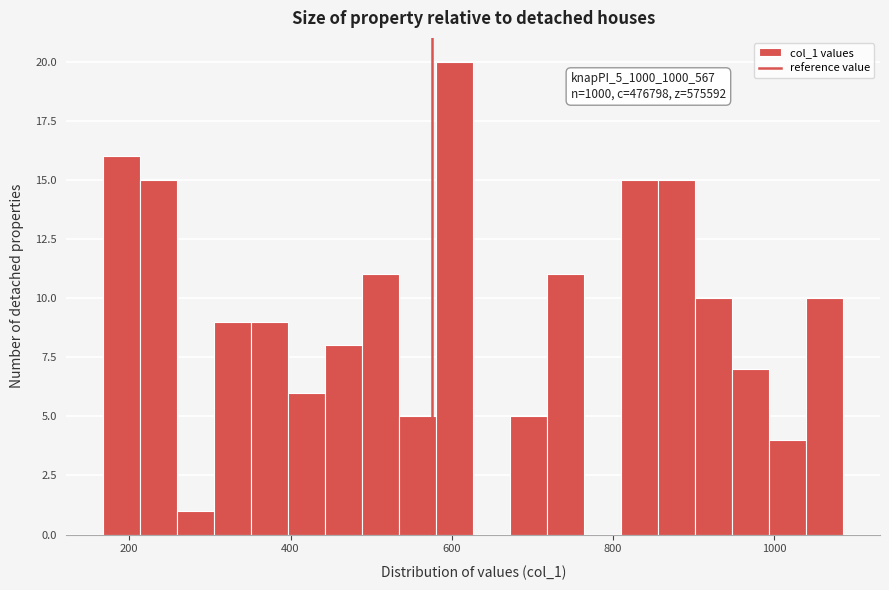

Around what value on the x-axis is the tallest bar? Give the approximate position of its centre, as read against the axis.

600